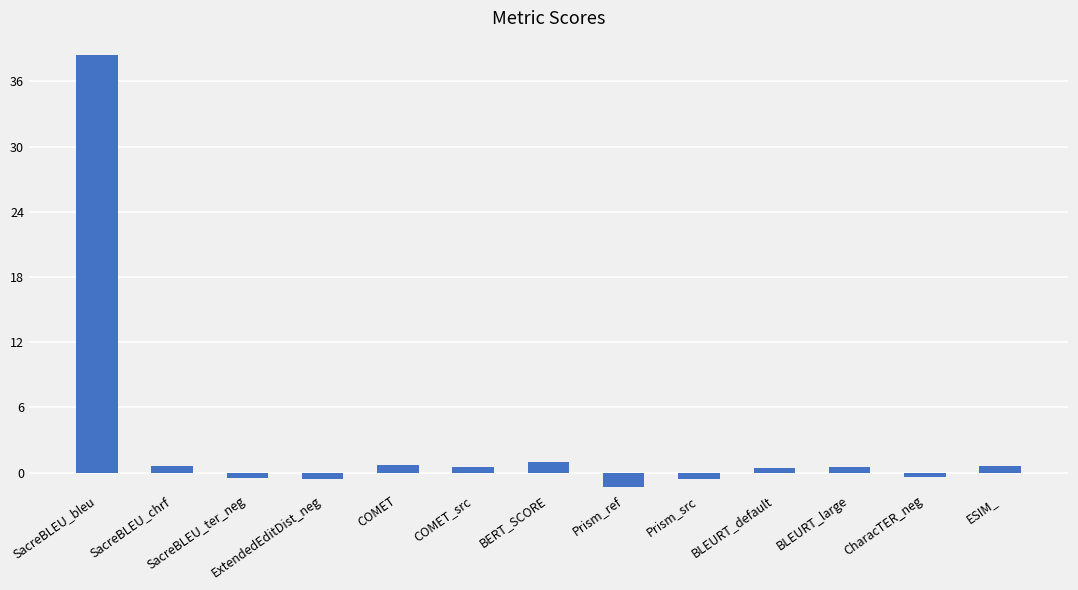

What is the label of the 2nd bar from the left?

SacreBLEU_chrf